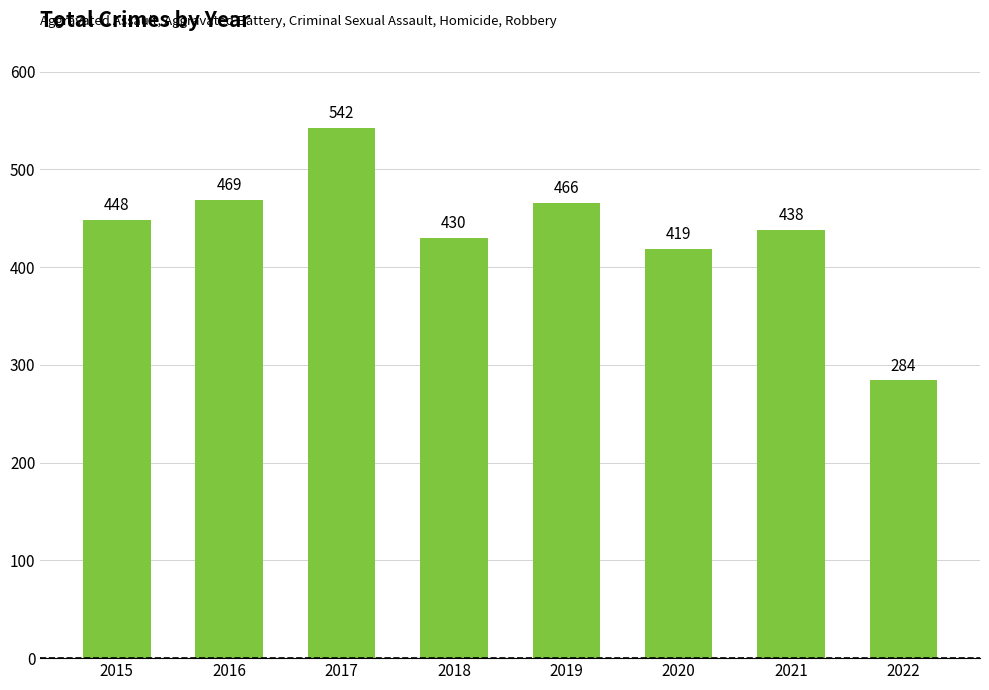

The chart shows a value of 542 at 2017. True or false?

True